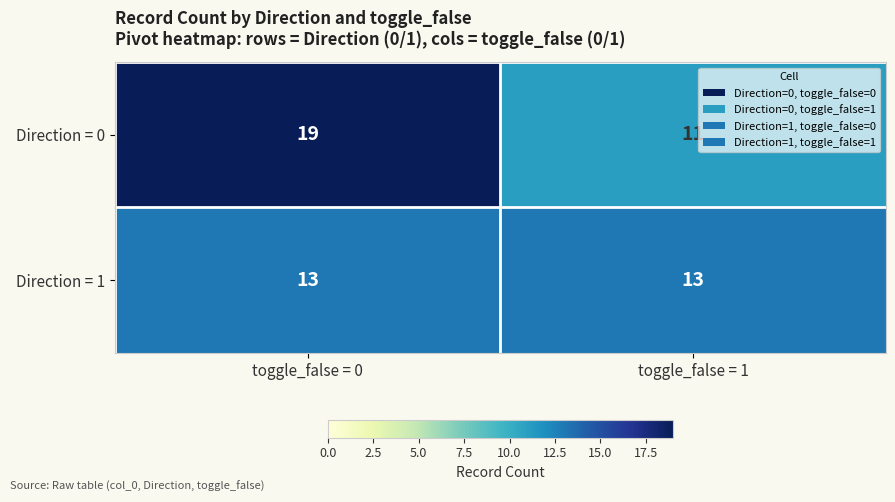

At toggle_false = 0, list the series in order from smallest to largest.

Direction = 1, Direction = 0